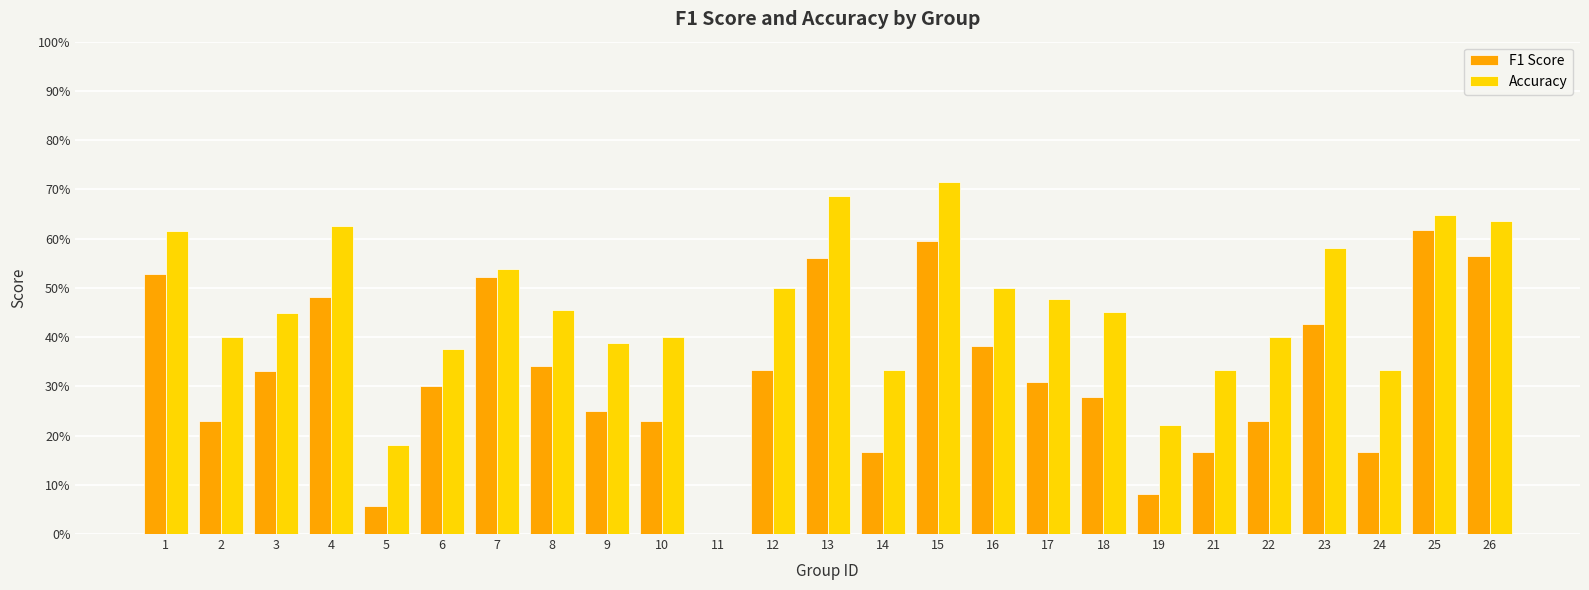

Are the bars horizontal?

No